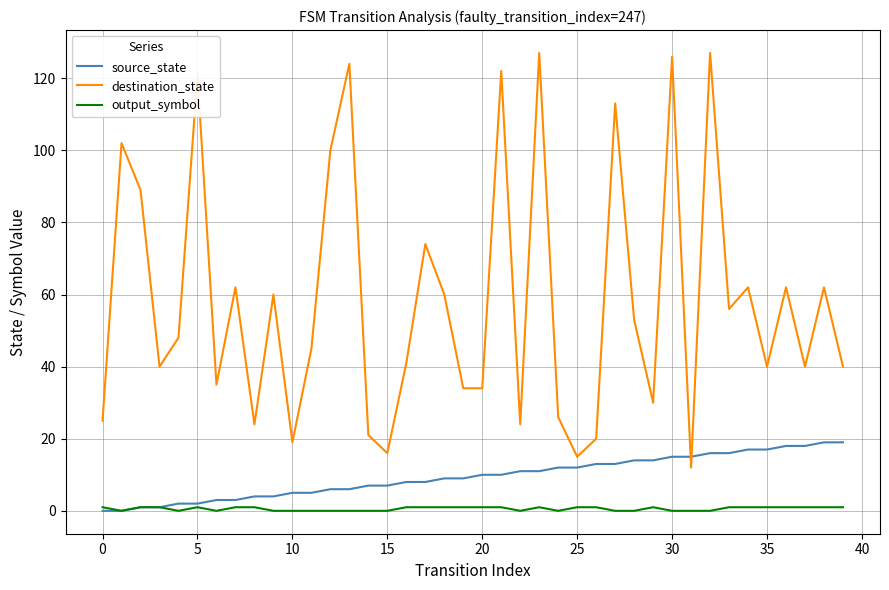

Which series has the largest range (max minus min)?

destination_state